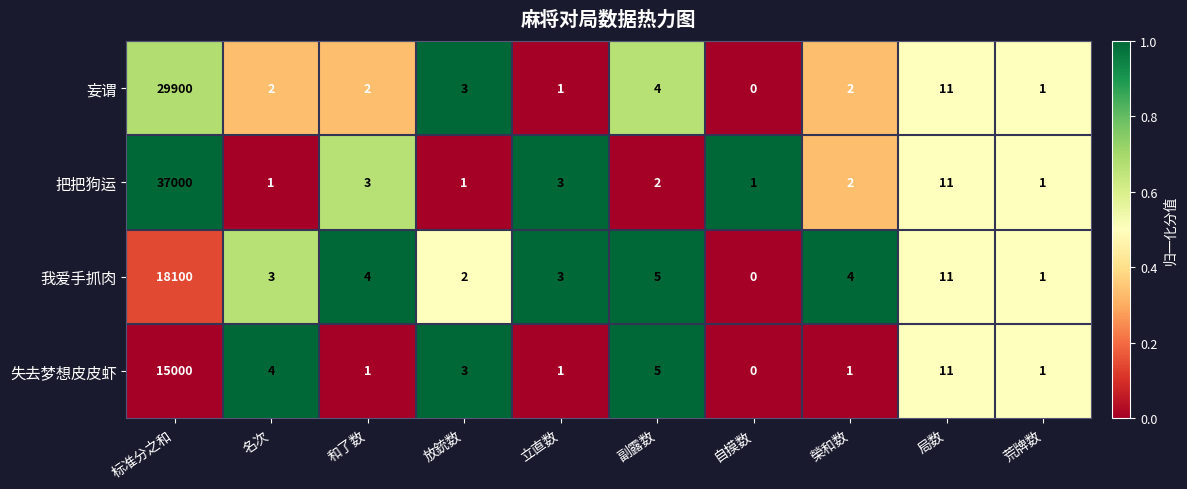

True or false: 失去梦想皮皮虾 has a value of -9430 at 自摸数.

False